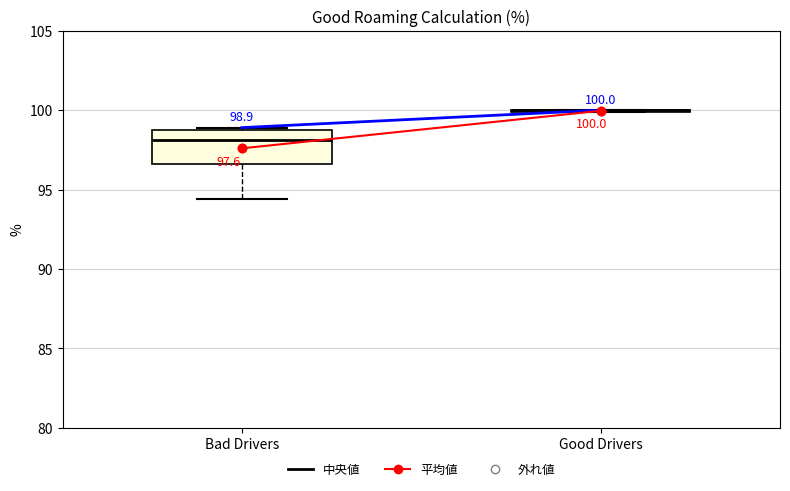

Comparing the boxes themselves (not the whiskers), which one is the tallest?

Bad Drivers